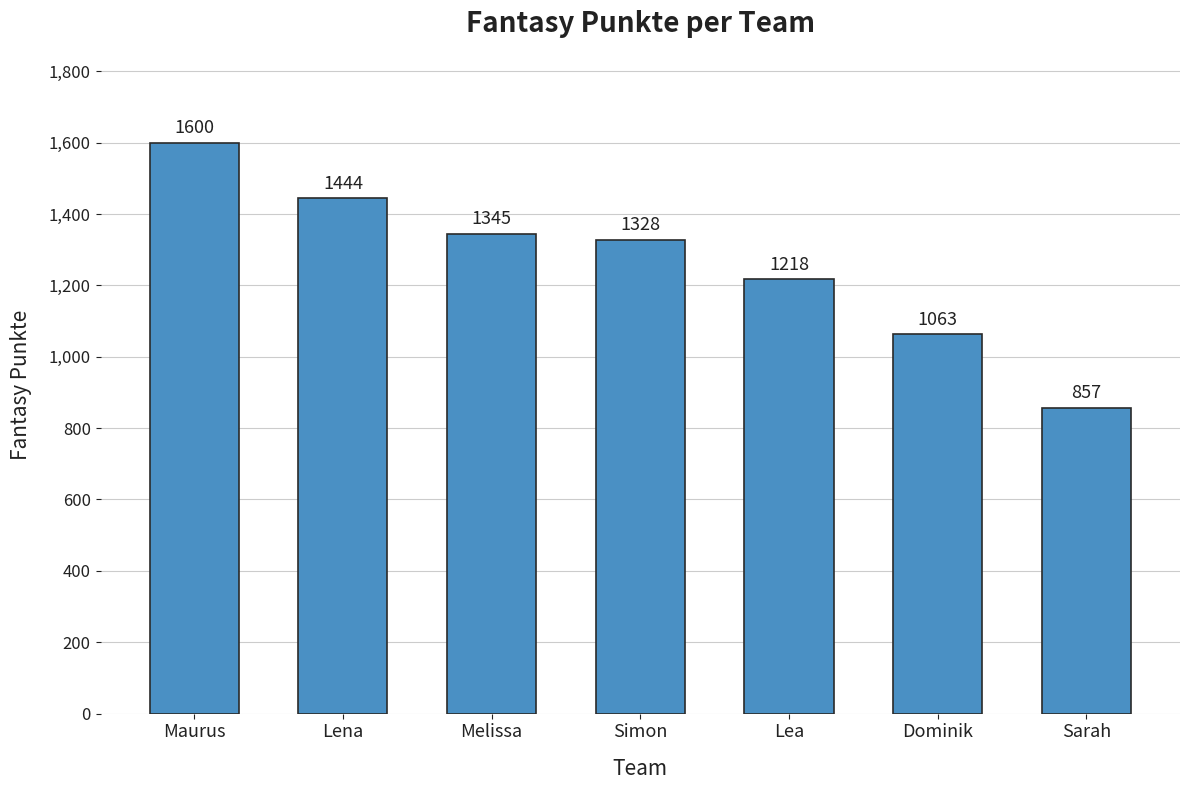

Does the chart contain any negative values?

No